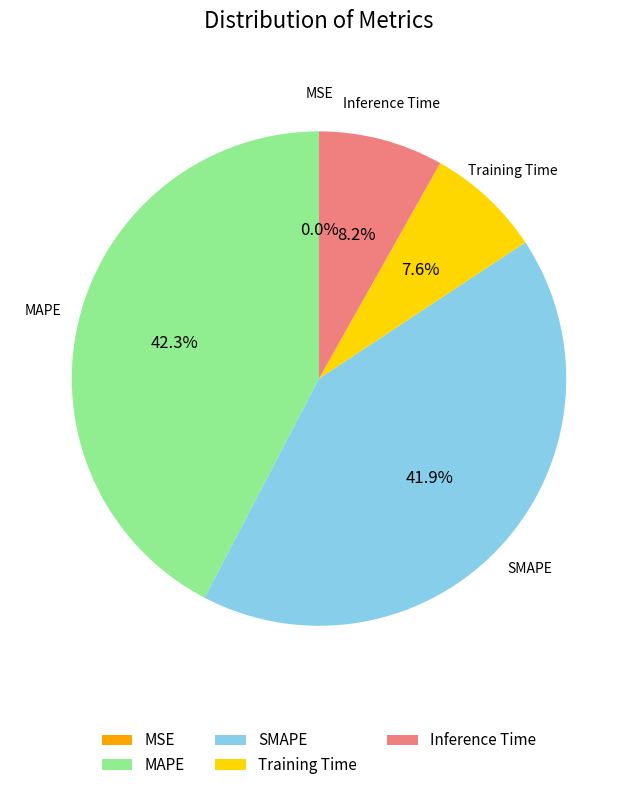

What is the ratio of the value at MAPE to the value at SMAPE?

1.0